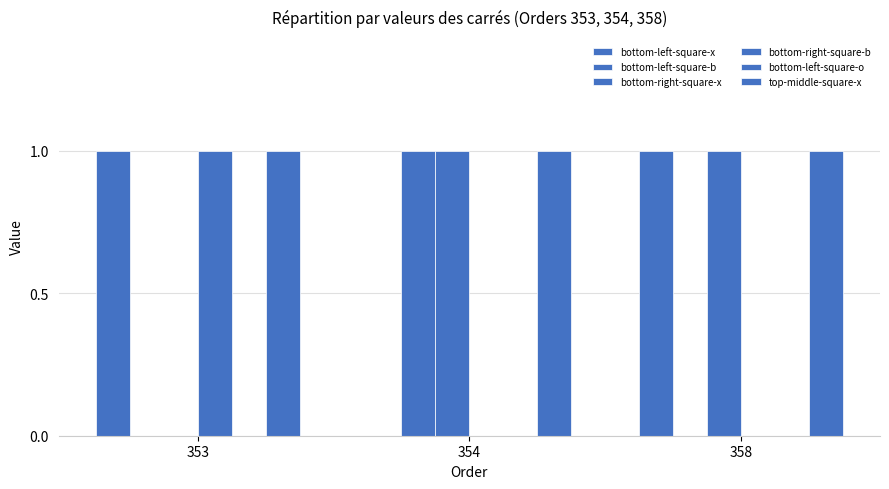

Reading left to right, extract all data points from this chart.

bottom-left-square-x: 1	0	1
bottom-left-square-b: 0	1	0
bottom-right-square-x: 0	1	1
bottom-right-square-b: 1	0	0
bottom-left-square-o: 0	0	0
top-middle-square-x: 1	1	1